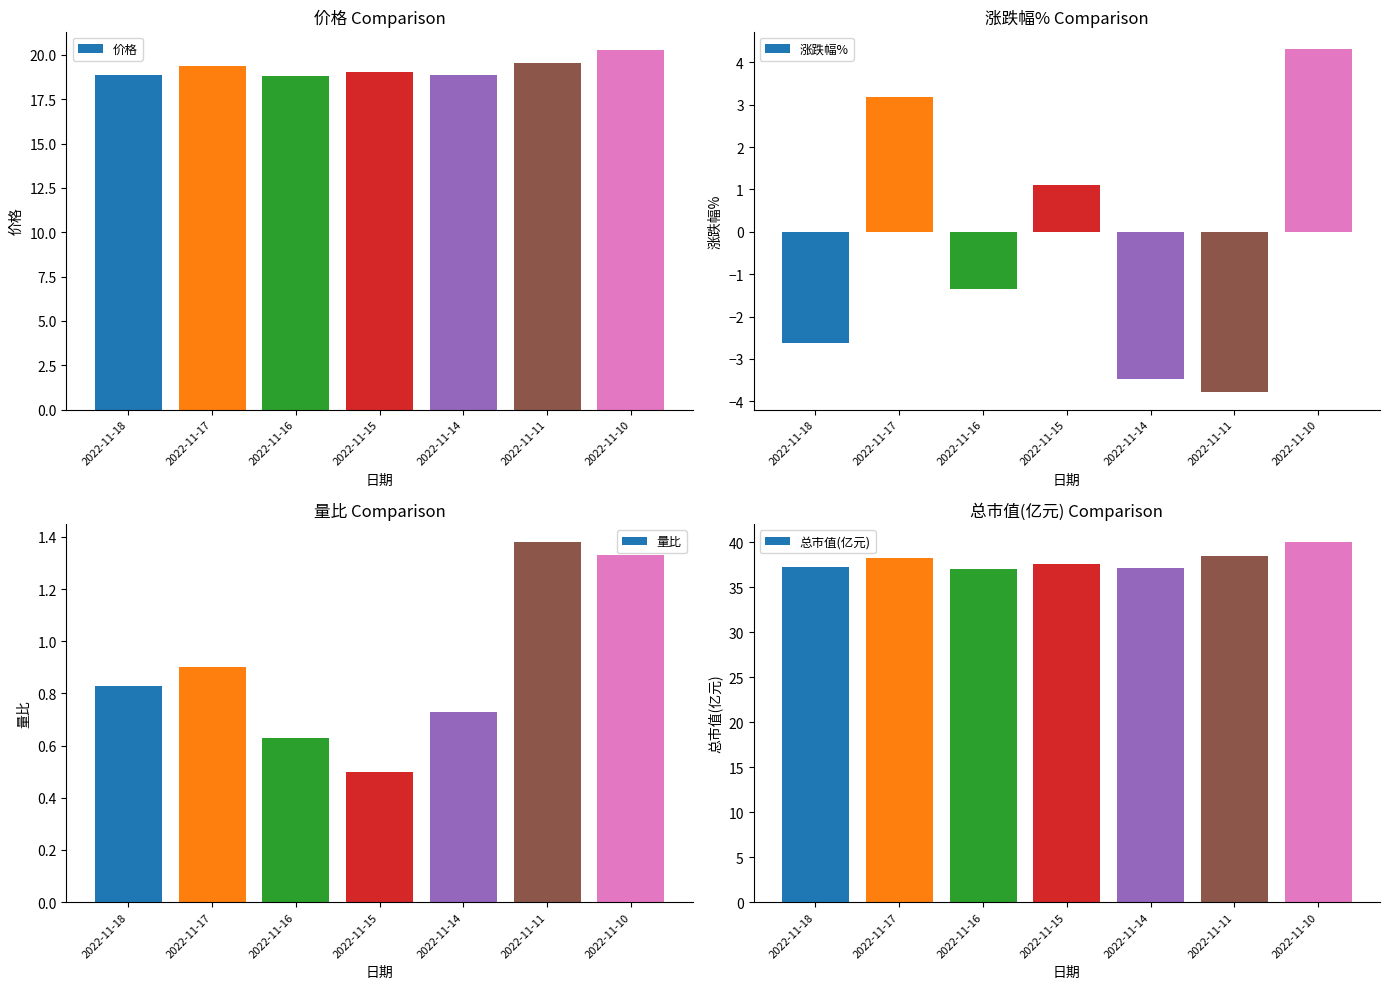

Does the chart contain any negative values?

Yes